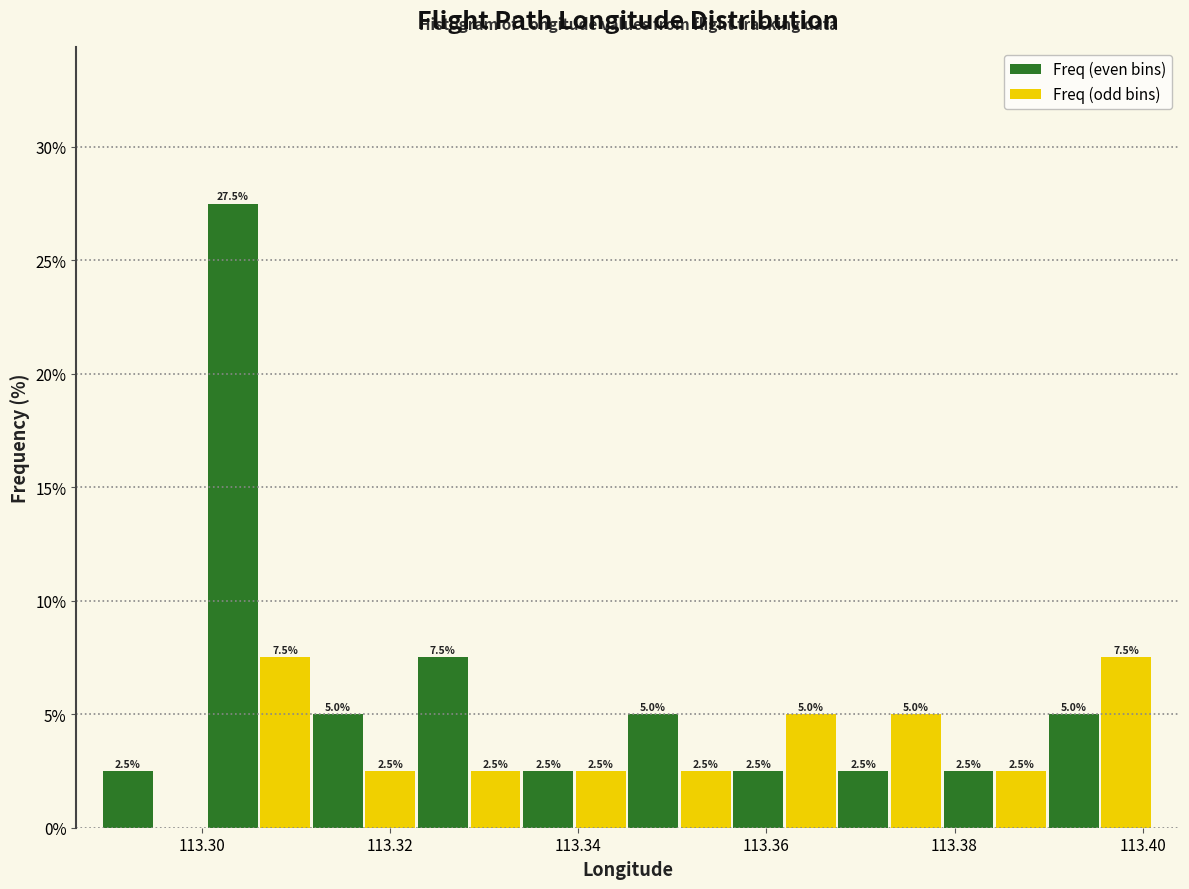

Around what value on the x-axis is the tallest bar? Give the approximate position of its centre, as read against the axis.

113.304